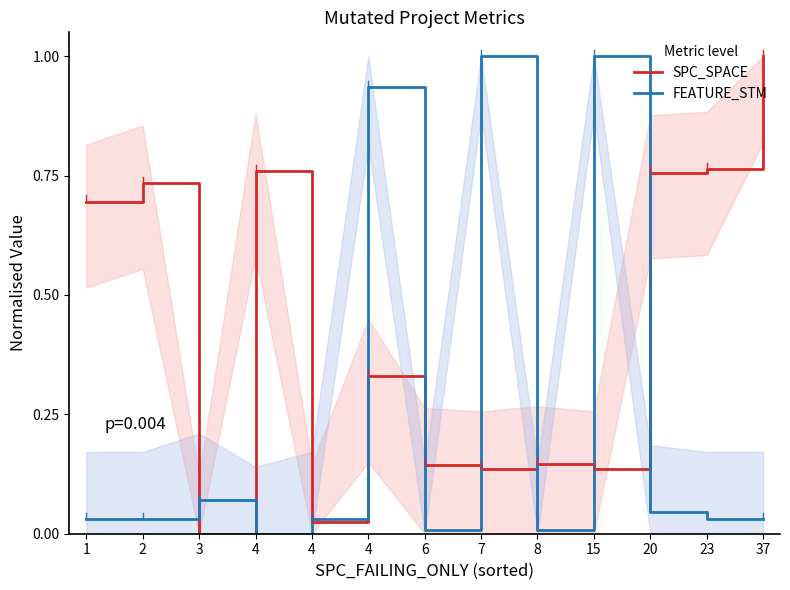

Reading right to left, transcribe all the data shown in this chart.

SPC_SPACE: 37=1.0	23=0.8	20=0.8	15=0.1	8=0.1	7=0.1	6=0.1	4=0.3	4=0.0	4=0.8	3=0.0	2=0.7	1=0.7
FEATURE_STM: 37=0.0	23=0.0	20=0.0	15=1.0	8=0.0	7=1.0	6=0.0	4=0.9	4=0.0	4=0.0	3=0.1	2=0.0	1=0.0